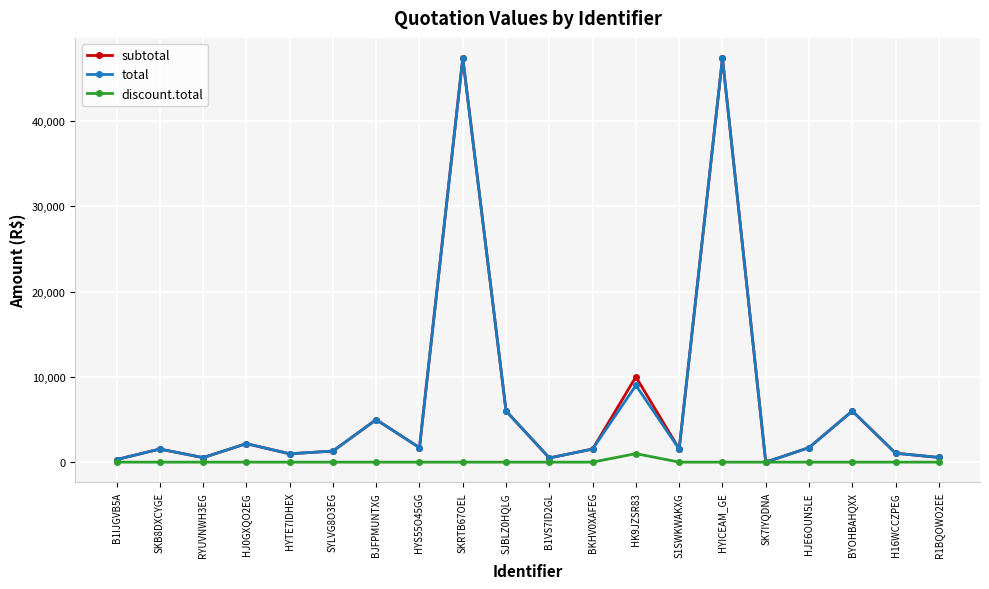

What is the label of the 19th point from the left?

H16WCCZPEG